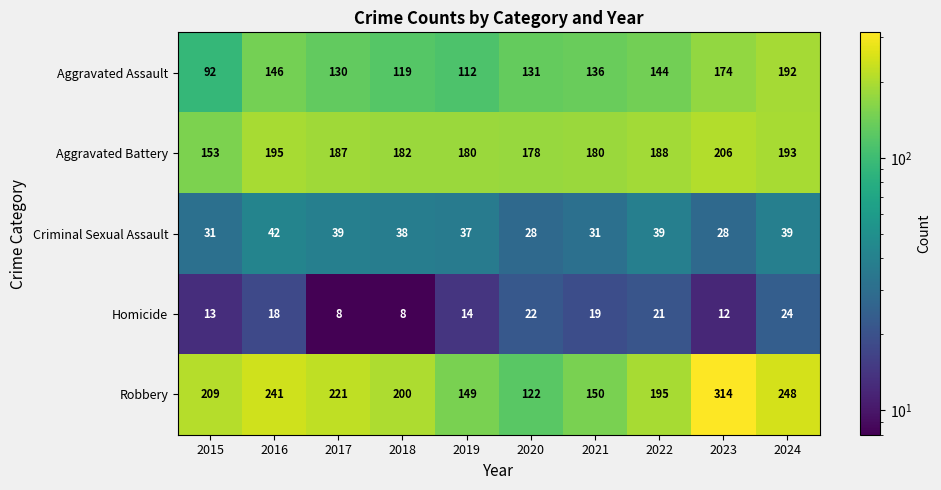

What is the difference between the highest and lowest values at 2024?

224